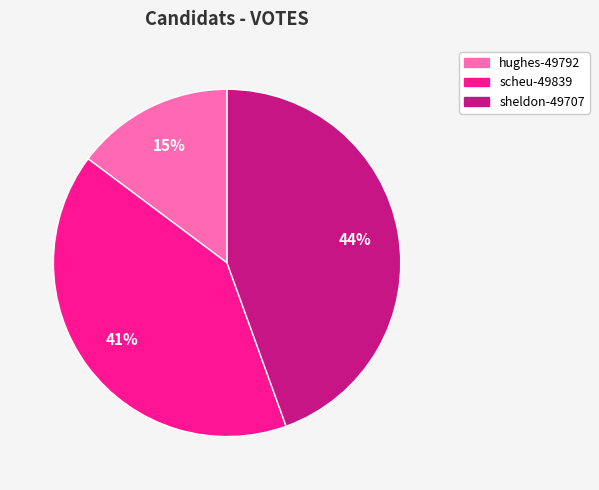

To the nearest percent, what is the average slice percentage?

33%